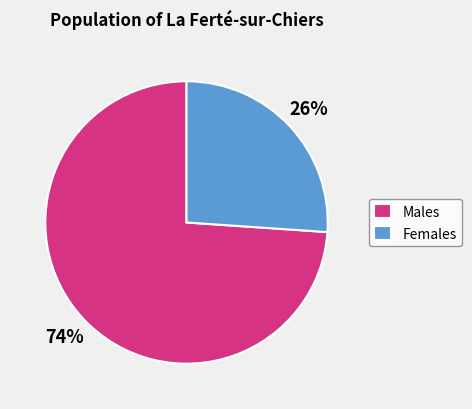

To the nearest percent, what is the difference between the largest and smallest slice percentages?

48%